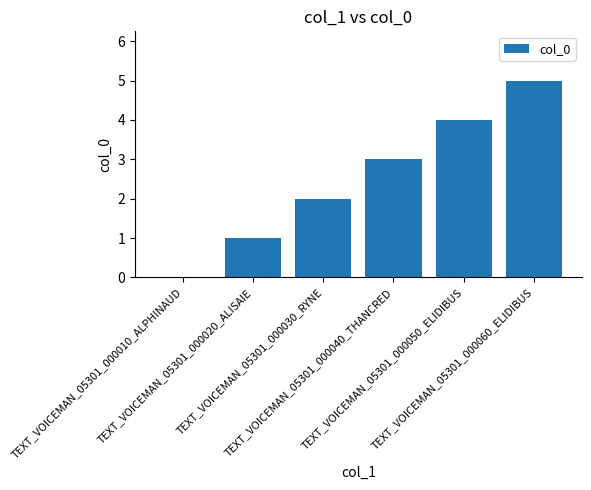

Reading left to right, list all the values displayed in this chart.

0	1	2	3	4	5